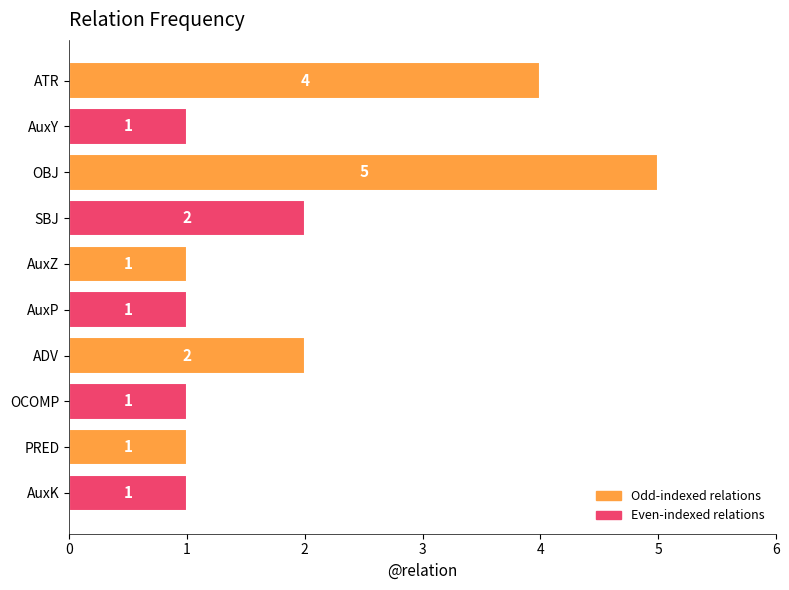

How many bars are there in total?

10